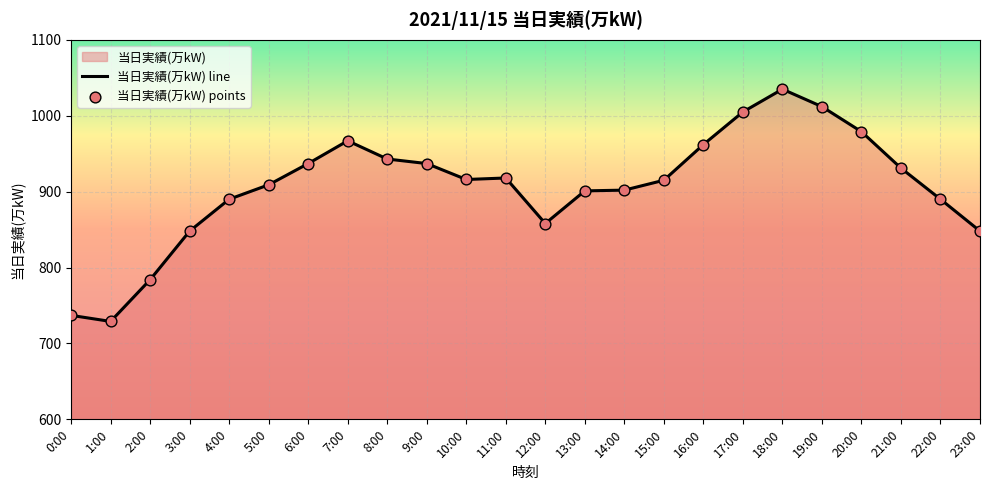

What is the change in value from 2:00 to 8:00?

+159